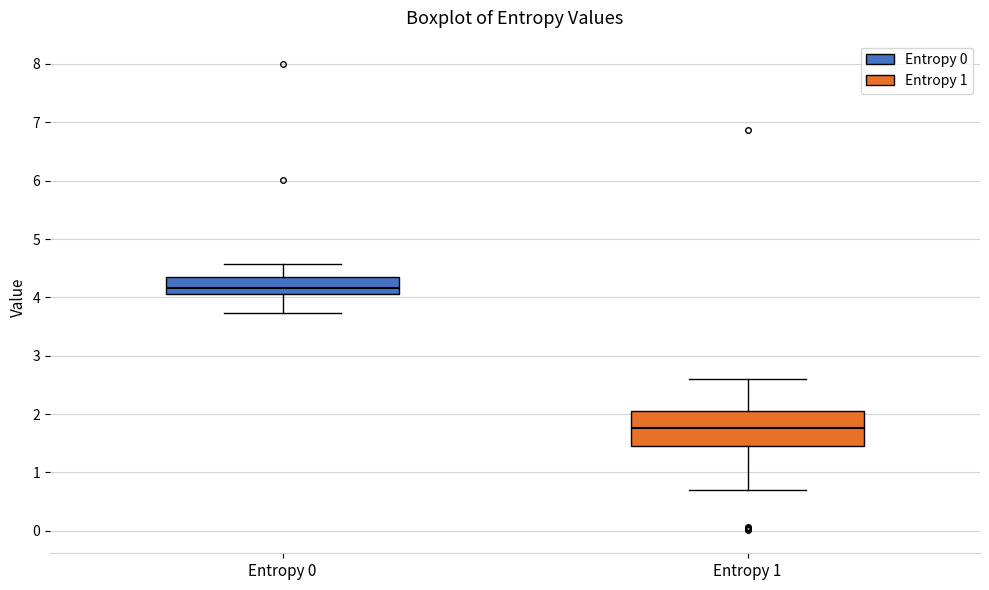

Which box has the lowest median line?

Entropy 1